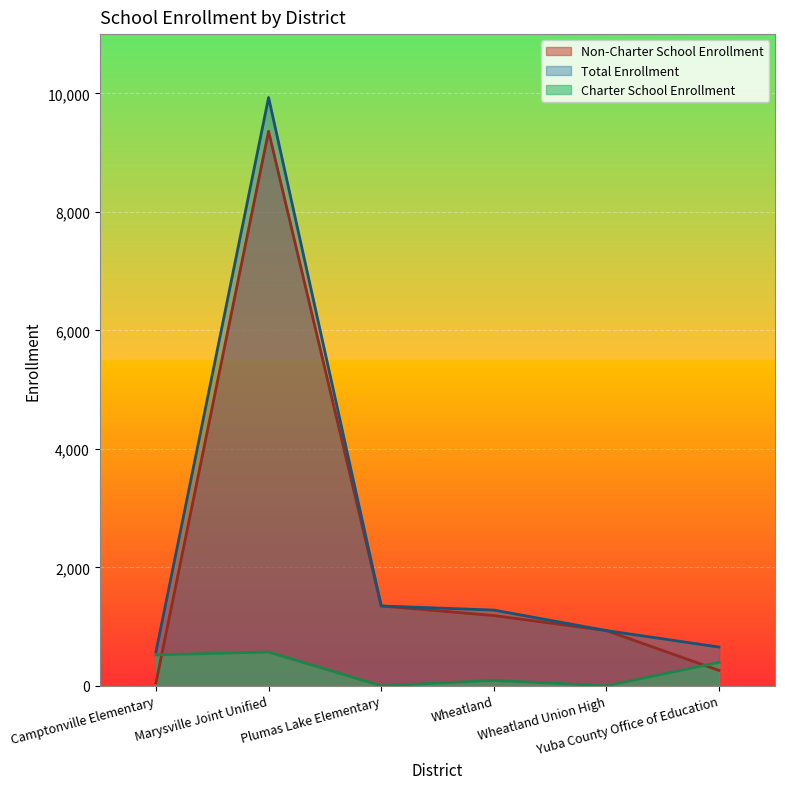

What is the sum of all Charter School Enrollment values?

1579